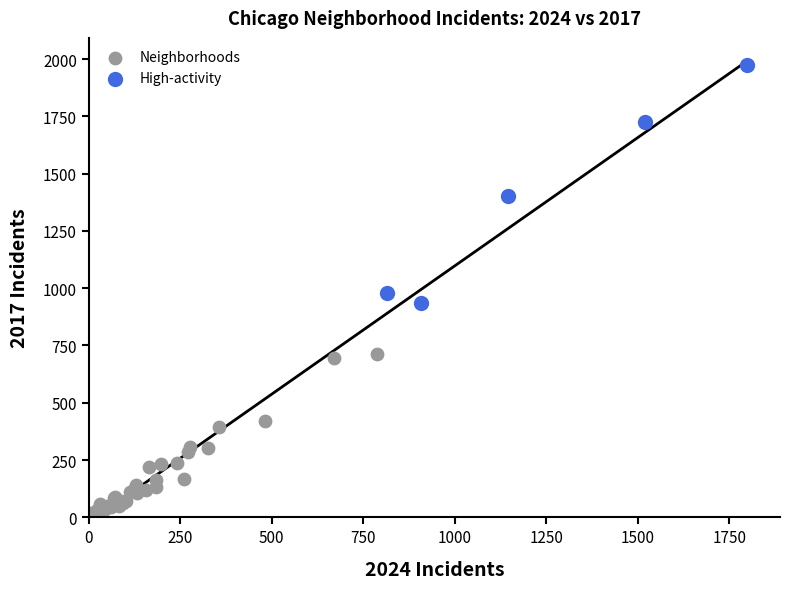

What are all the series names shown in the legend?

Neighborhoods, High-activity